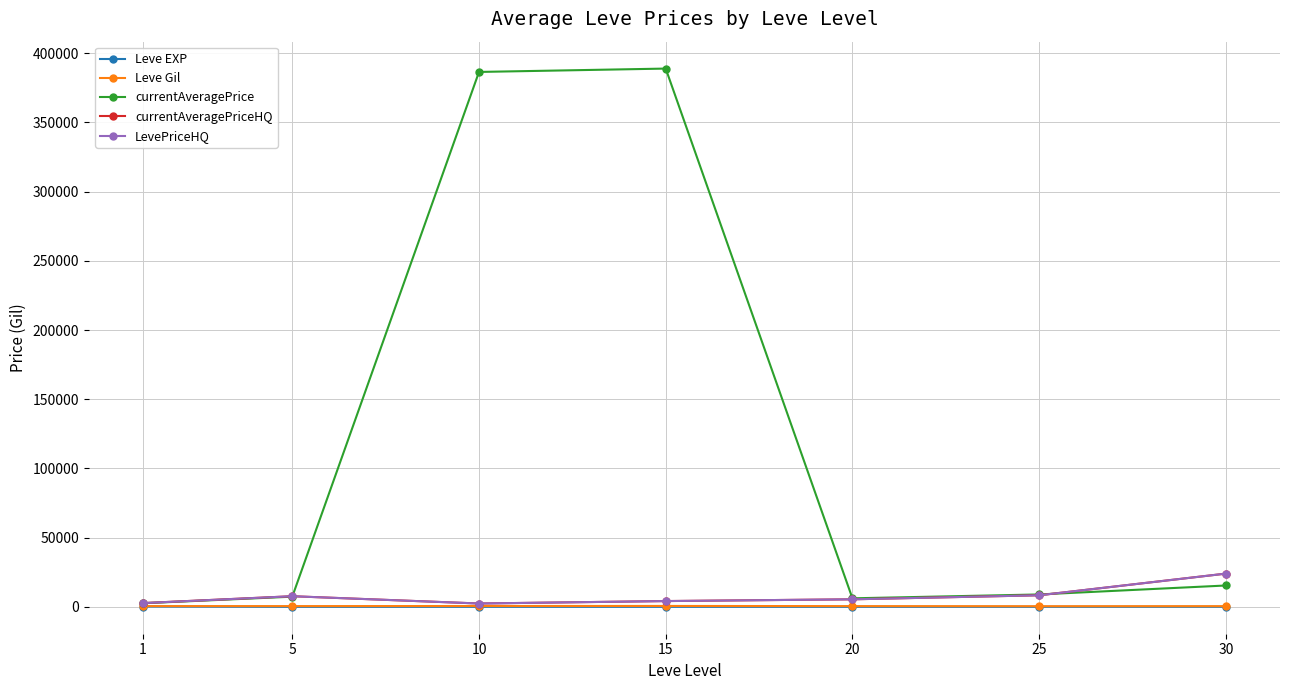

True or false: Leve Gil has more than 1 points higher than both neighbors.

False